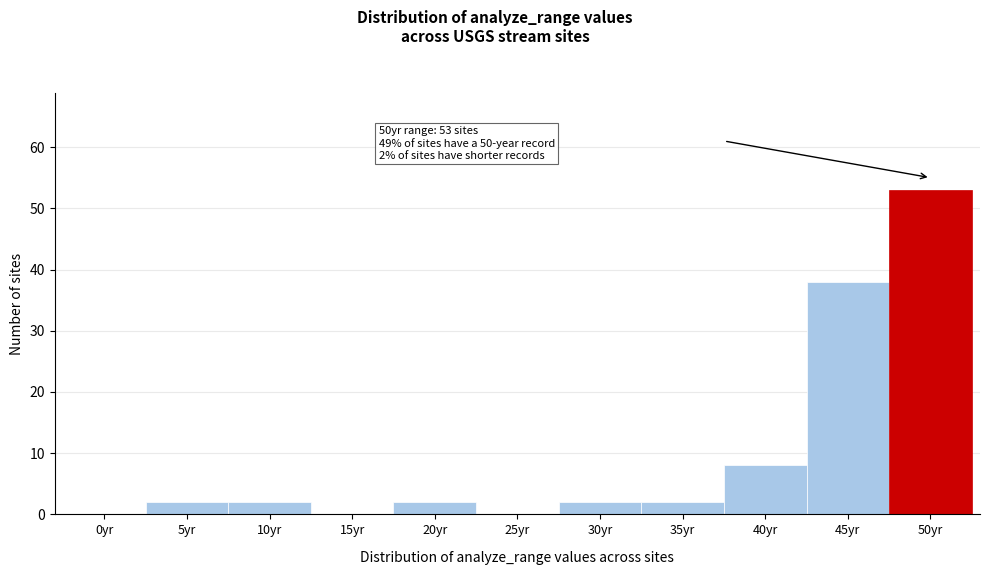

Reading left to right, extract all data points from this chart.

0yr=0	5yr=2	10yr=2	15yr=0	20yr=2	25yr=0	30yr=2	35yr=2	40yr=8	45yr=38	50yr=53